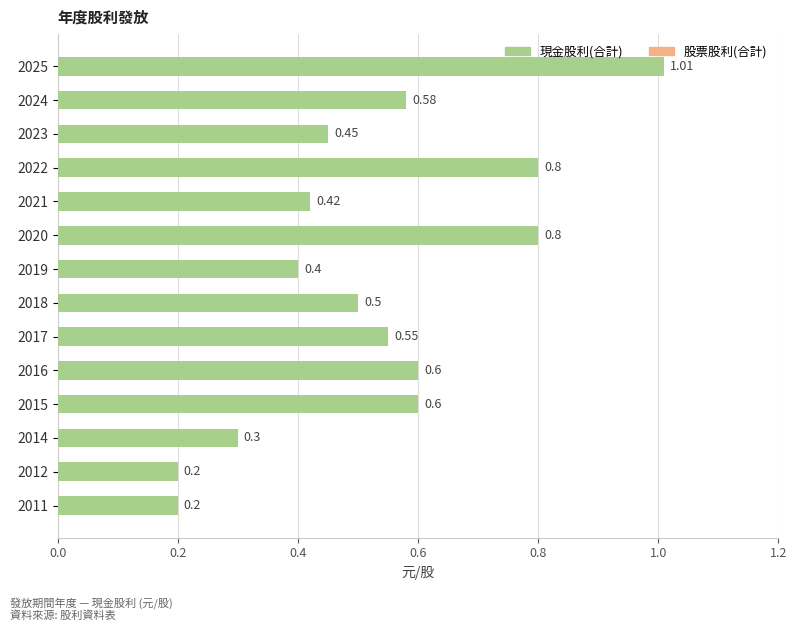

What is the difference between the maximum and minimum values?

0.8